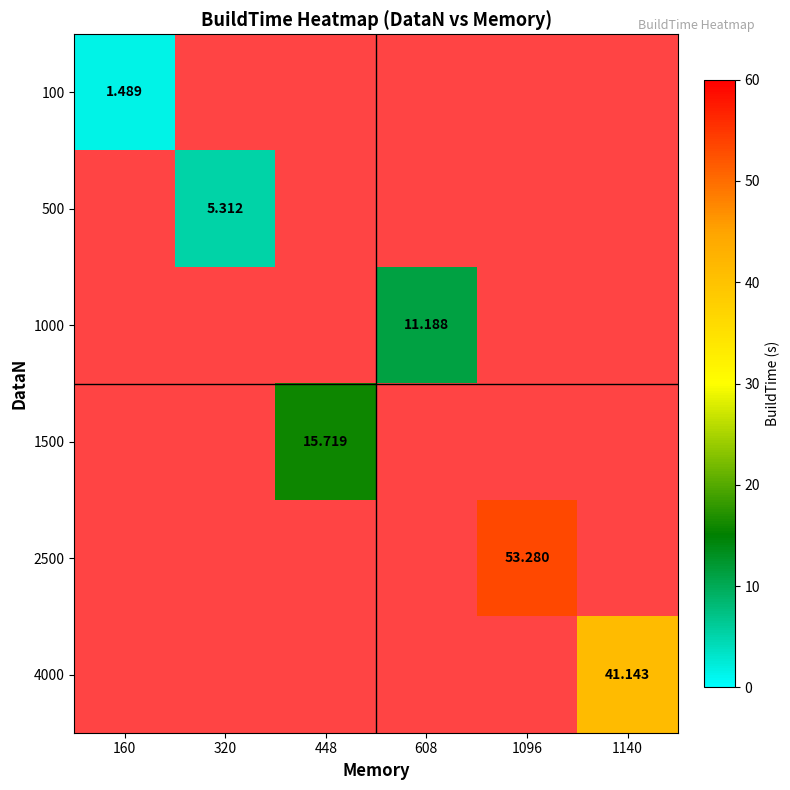

At which category does the chart reach its minimum across all series?

160